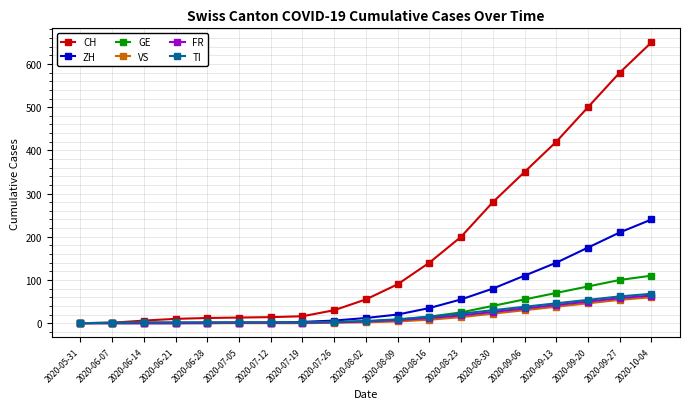

Which series has the largest total across all categories?

CH